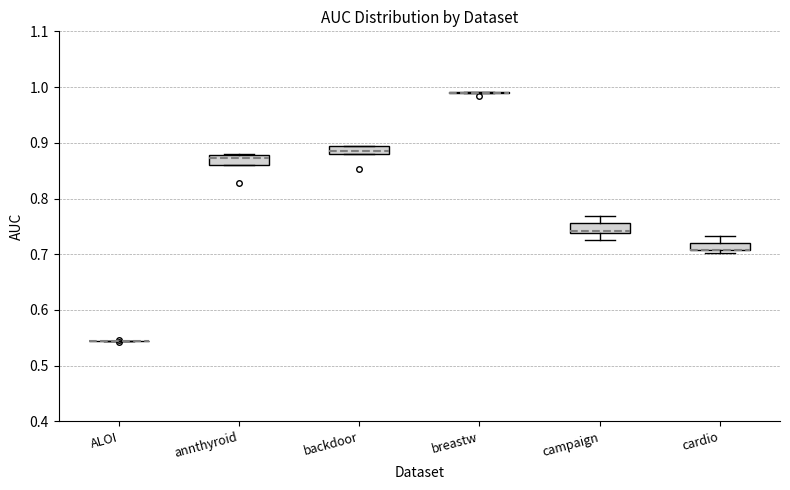

Where is the upper edge of the box for annthyroid on the y-axis? The values are not printed on the chart, so give them approximately, as read against the axis.

0.88